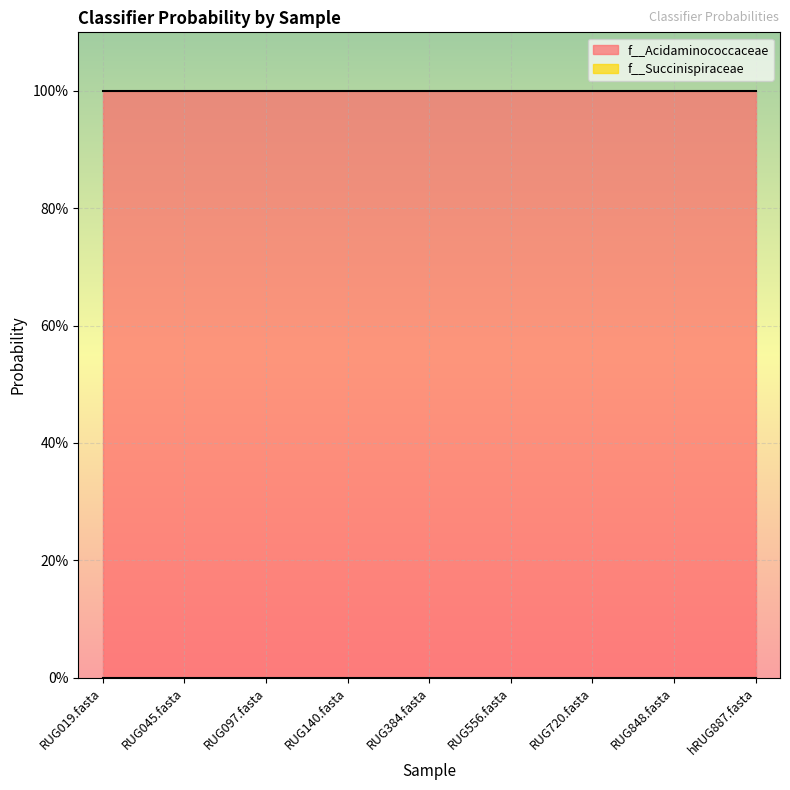

Which category has the lowest value in the f__Succinispiraceae series?

RUG019.fasta